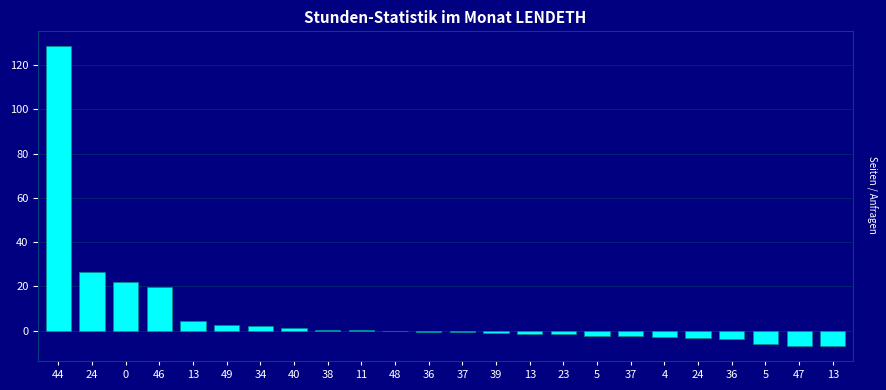

What is the greatest value displayed?

128.6